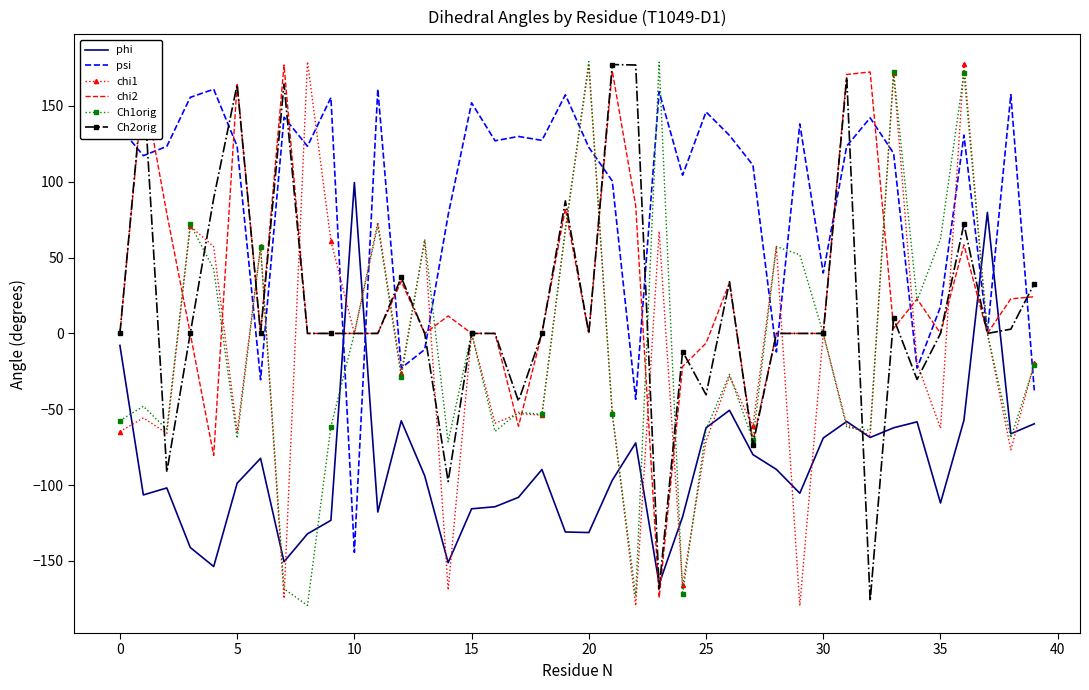

Which series has the largest total across all categories?

psi